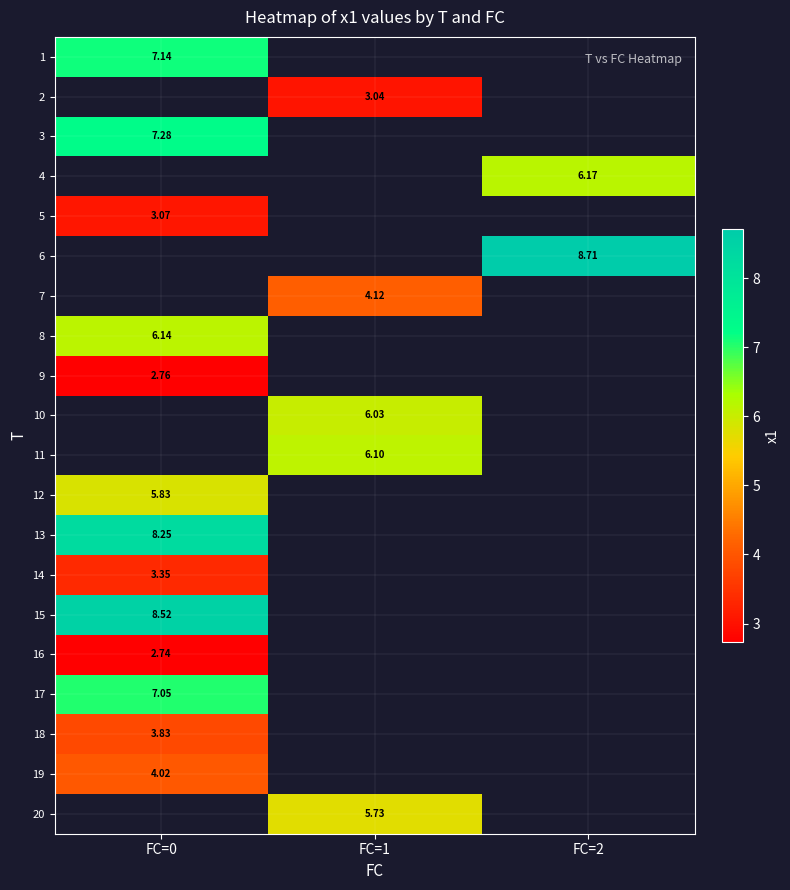

At which label is 18 closest to 3?

FC=0